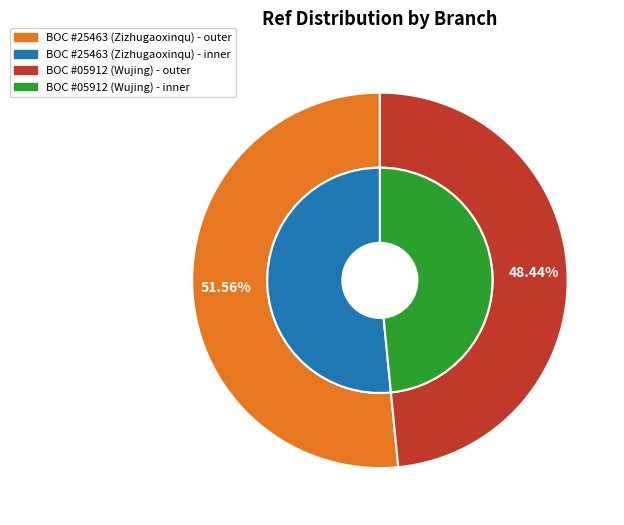

To the nearest percent, what portion does BOC - #05912 - SH WUJING SUB-BRANCH represent?

48%